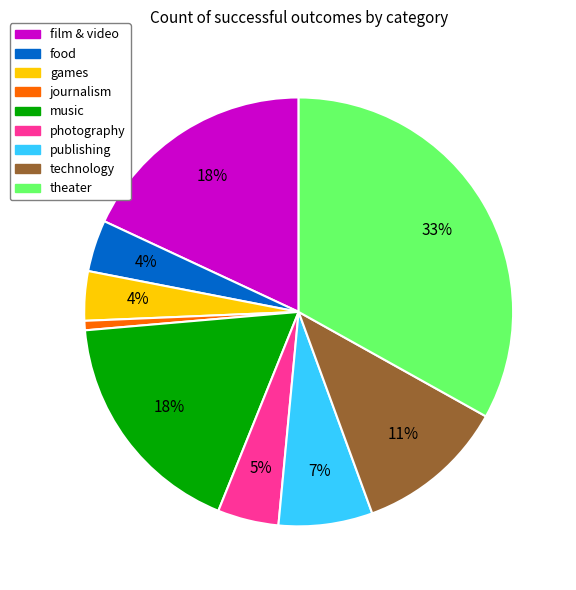

Does any single category account for the majority?

No